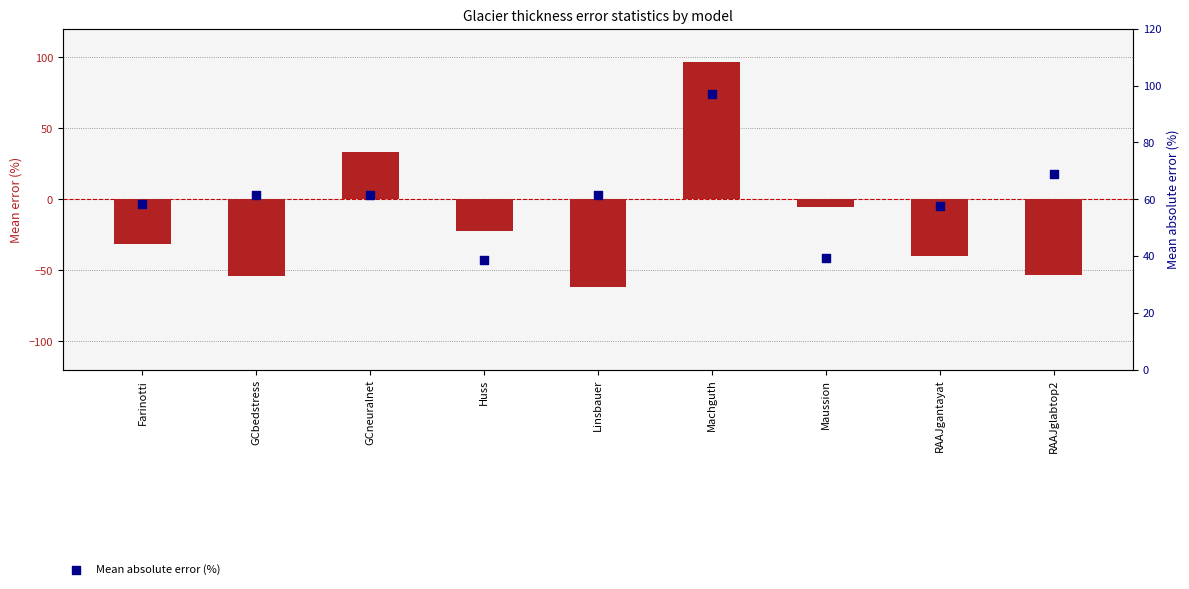

Which series has the largest total across all categories?

Mean absolute error (%)